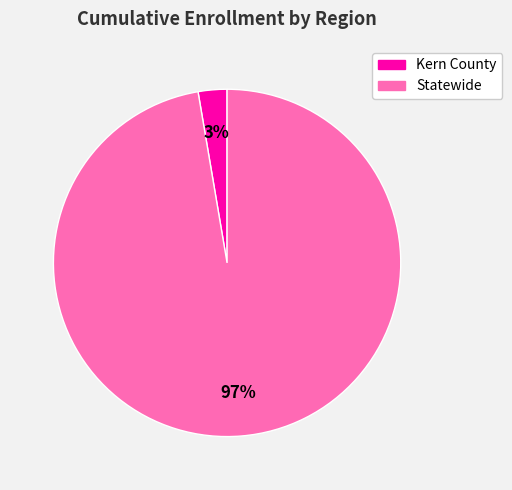

To the nearest percent, what percentage of the pie is Statewide?

97%